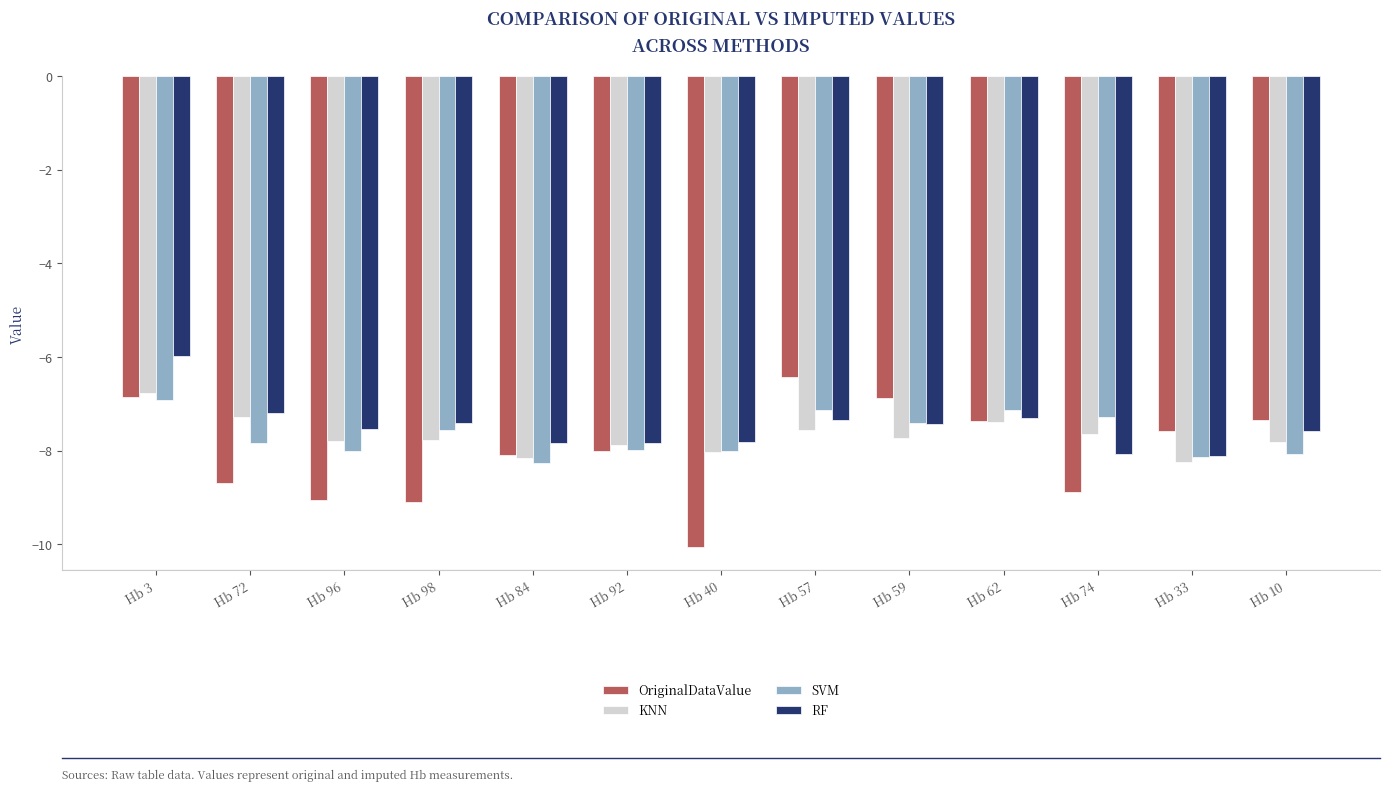

What is the total value across all series at Hb 10?

-30.8